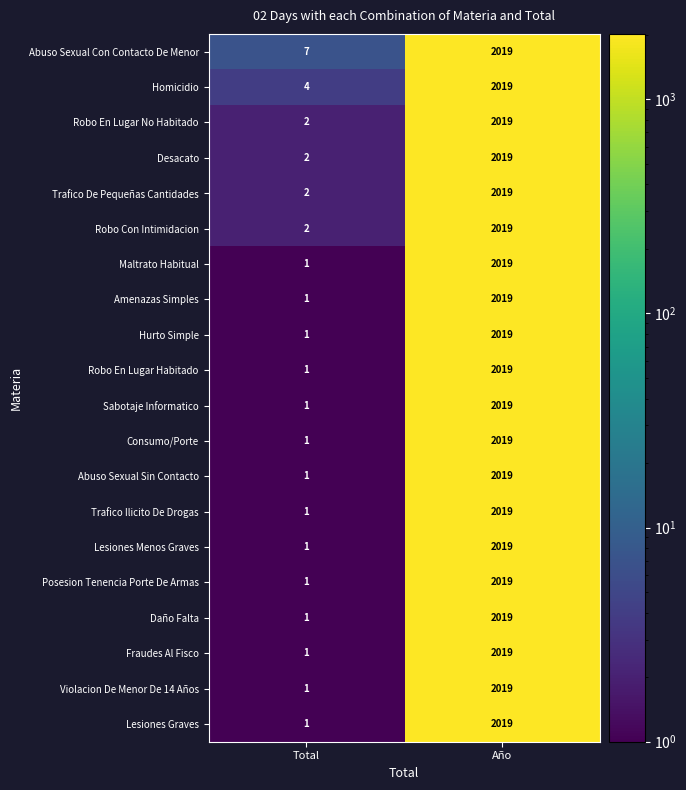

What is the difference between the Robo En Lugar No Habitado values at Año and Total?

2017